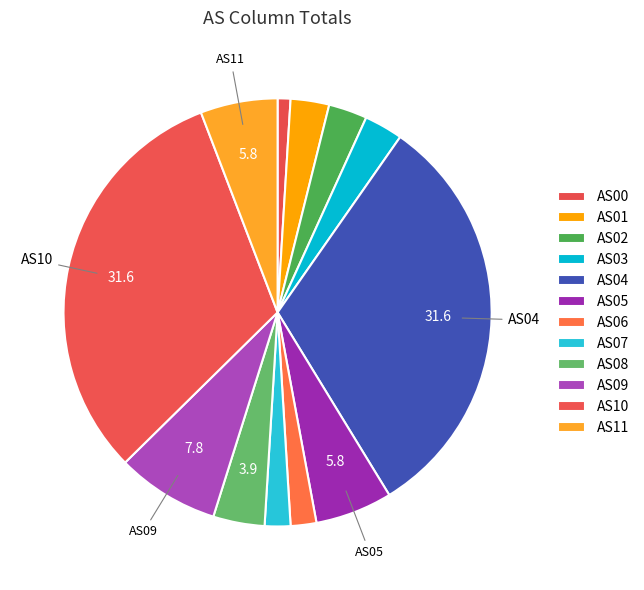

To the nearest percent, what is the difference between the largest and smallest slice percentages?

31%